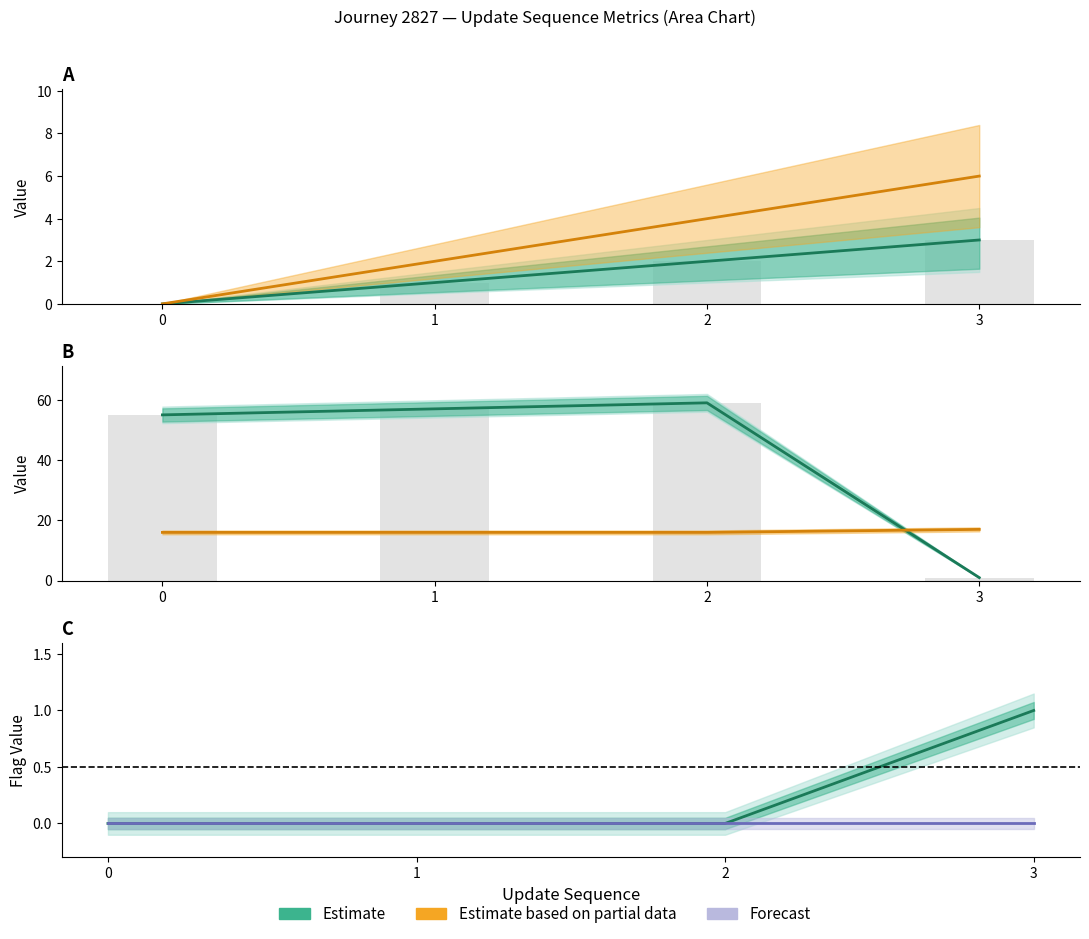

At how many categories does at least one series exceed 45?

3